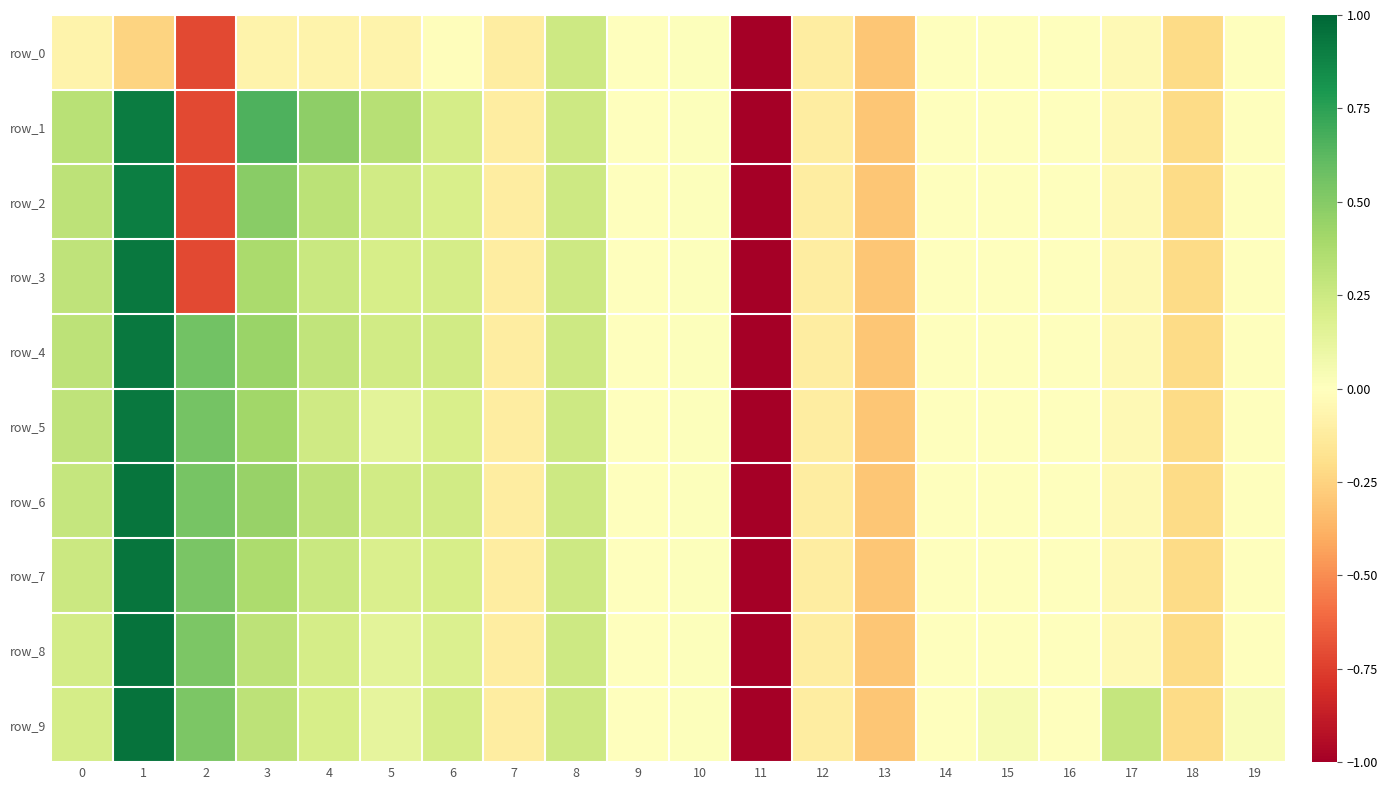

At which category is the sum across all series the highest?

1